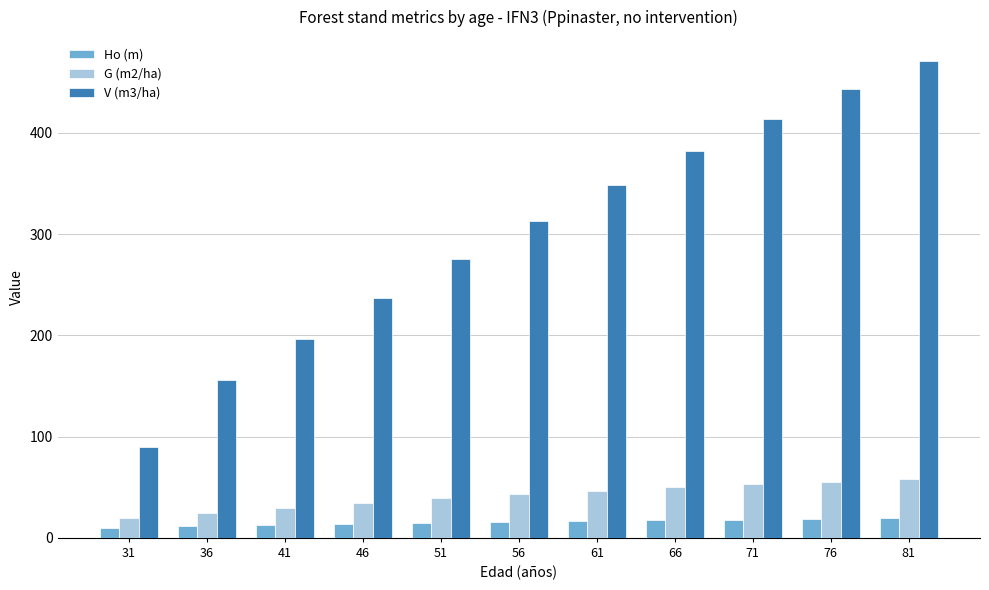

Rank the series by their maximum value, from highest to lowest.

V (m3/ha), G (m2/ha), Ho (m)